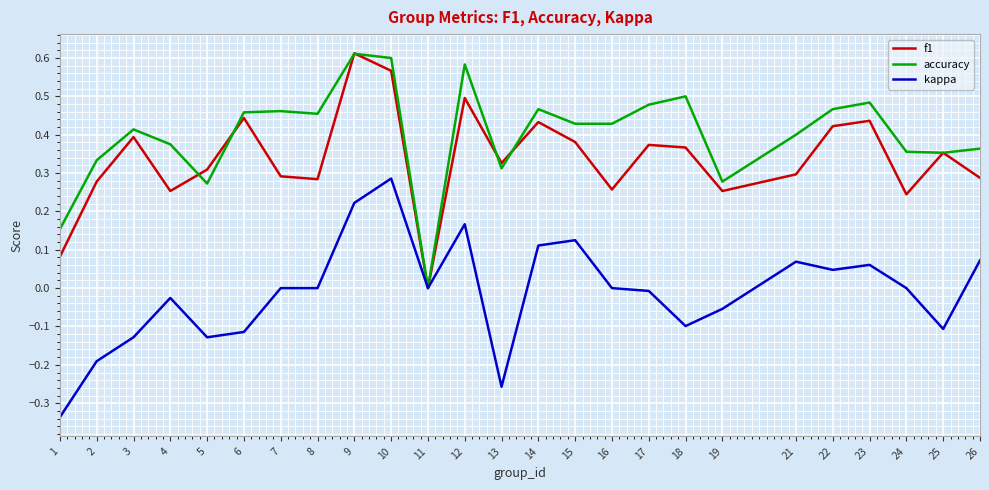

Rank the series at 26 from lowest to highest value.

kappa, f1, accuracy